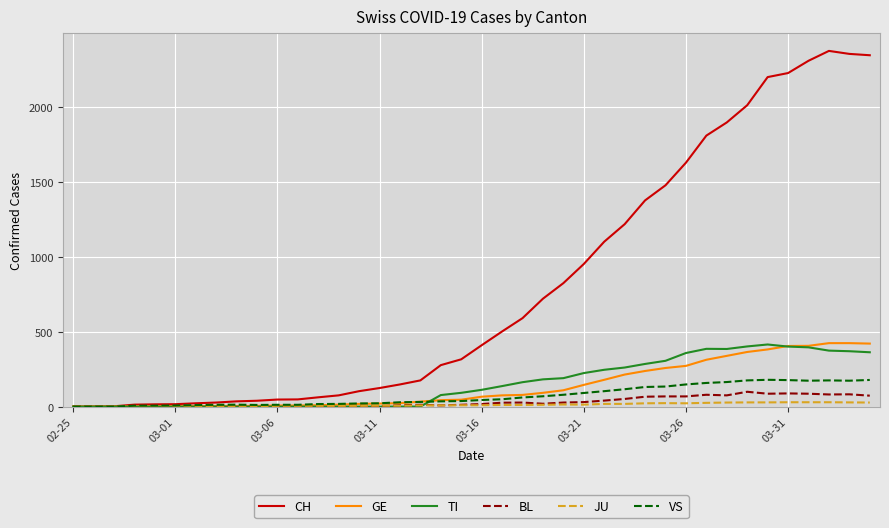

Which series has the largest total across all categories?

CH